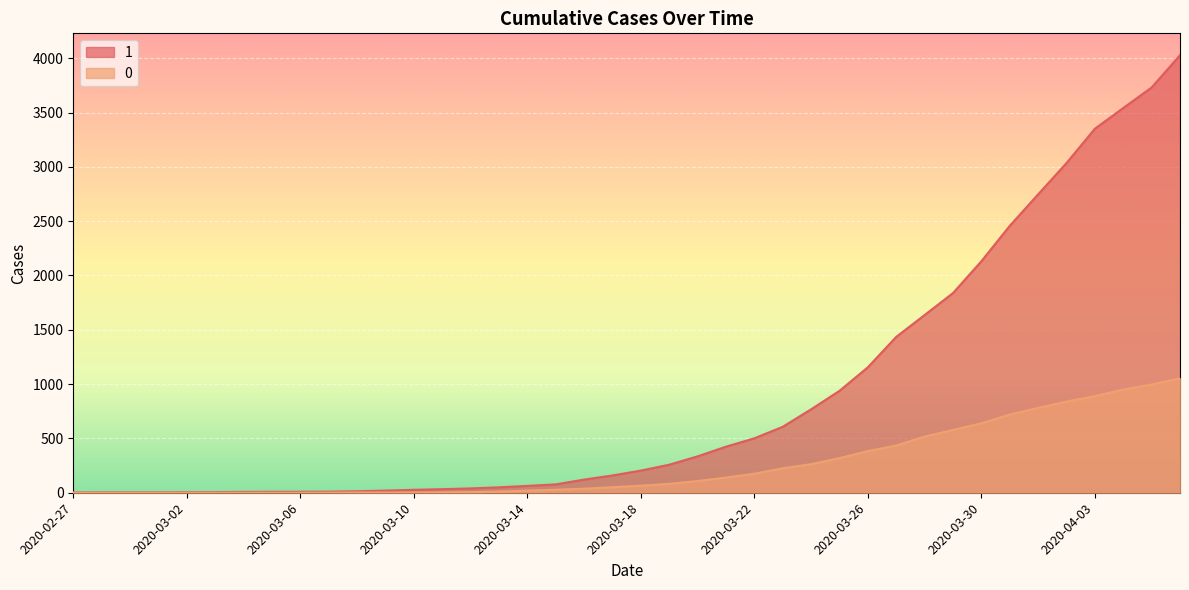

The 0 series shows 950 at 2020-04-04. True or false?

True